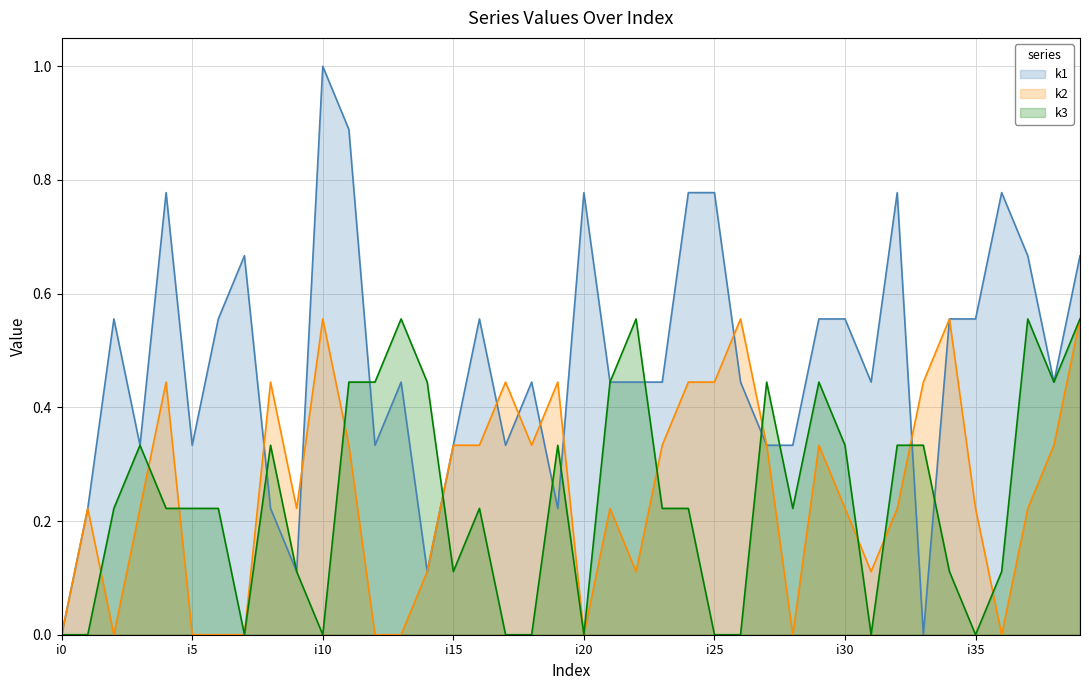

Between which two adjacent categories do k2 and k1 first intersect?

i7 and i8